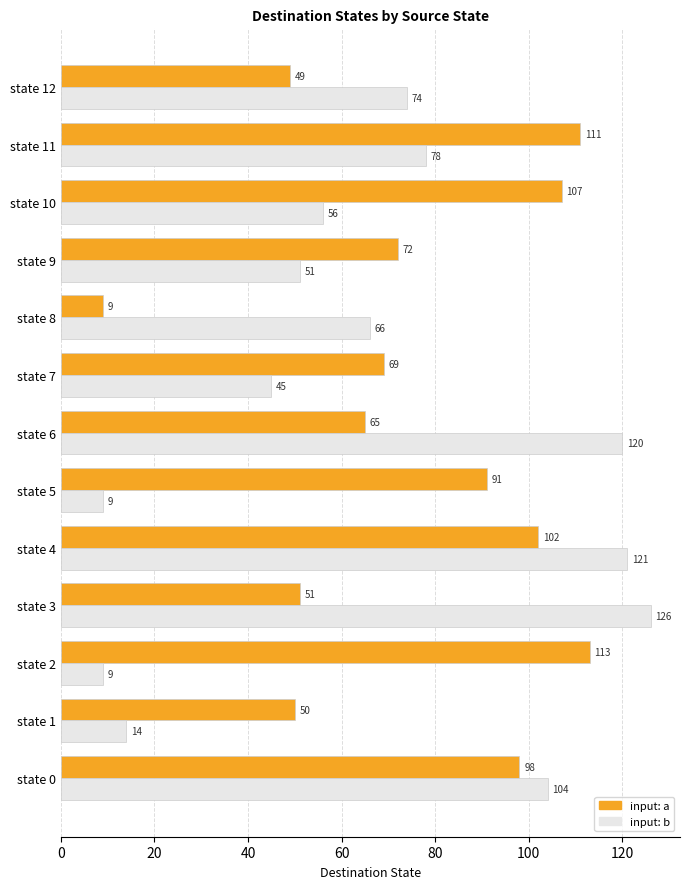

What is the difference between the highest and lowest values at state 10?

51